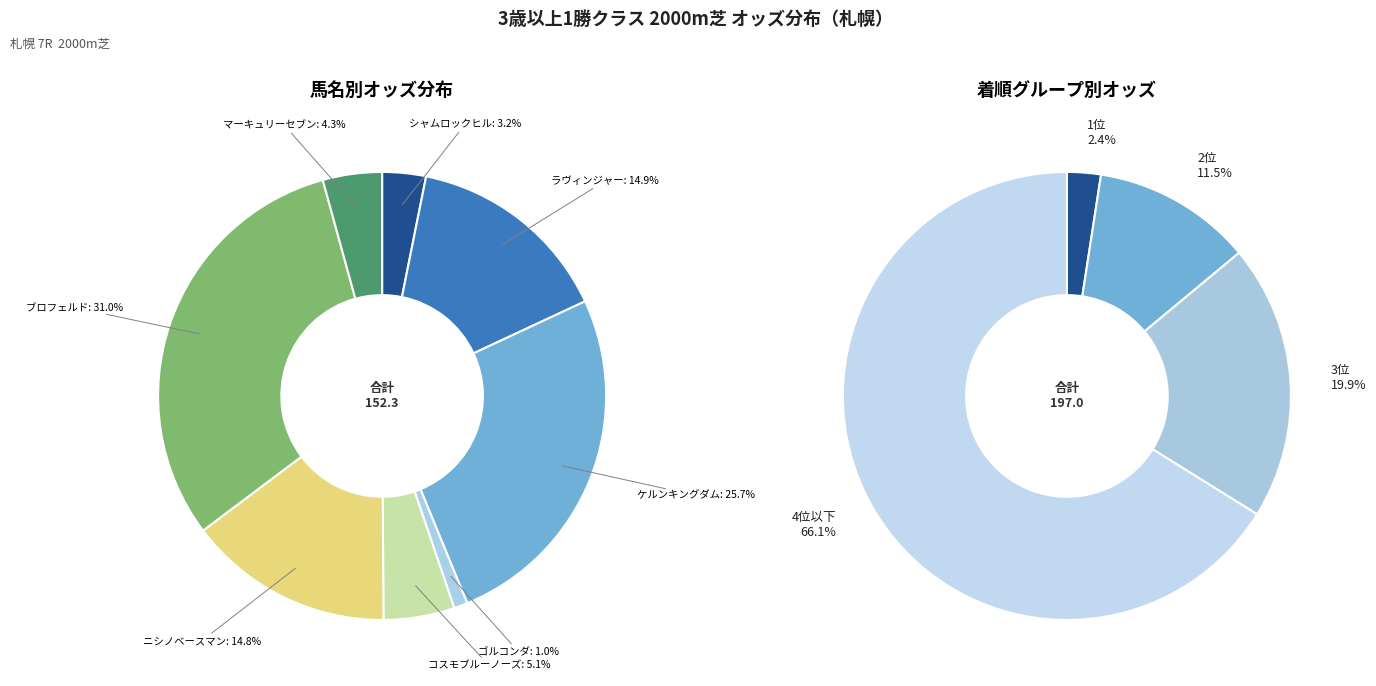

True or false: コスモブルーノーズ accounts for 5% of the total.

True